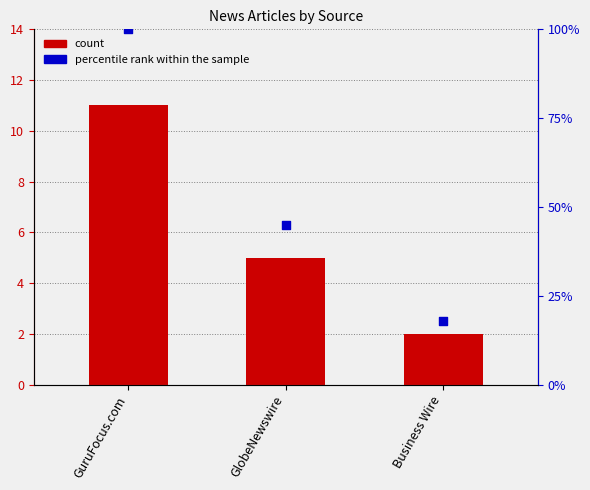

What is the ratio of the value at GlobeNewswire to the value at GuruFocus.com?

0.5